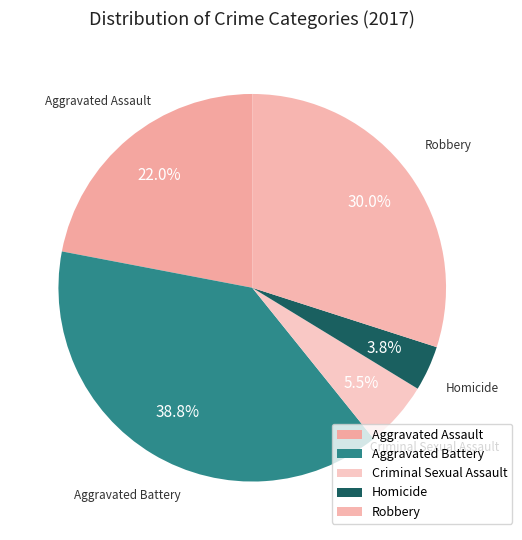

Combined, what portion of the pie is Criminal Sexual Assault and Robbery?

35.5%